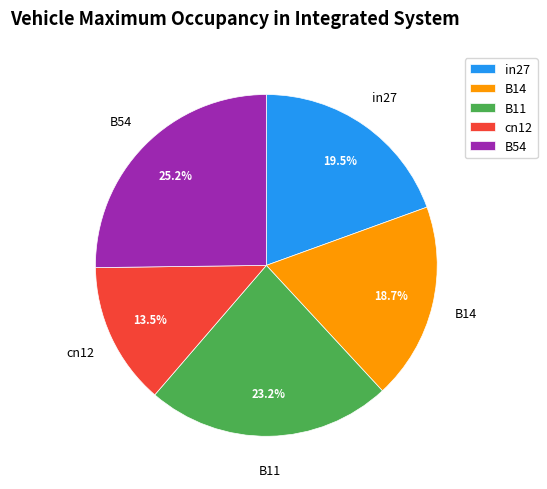

Does in27 account for over 50% of the chart?

No